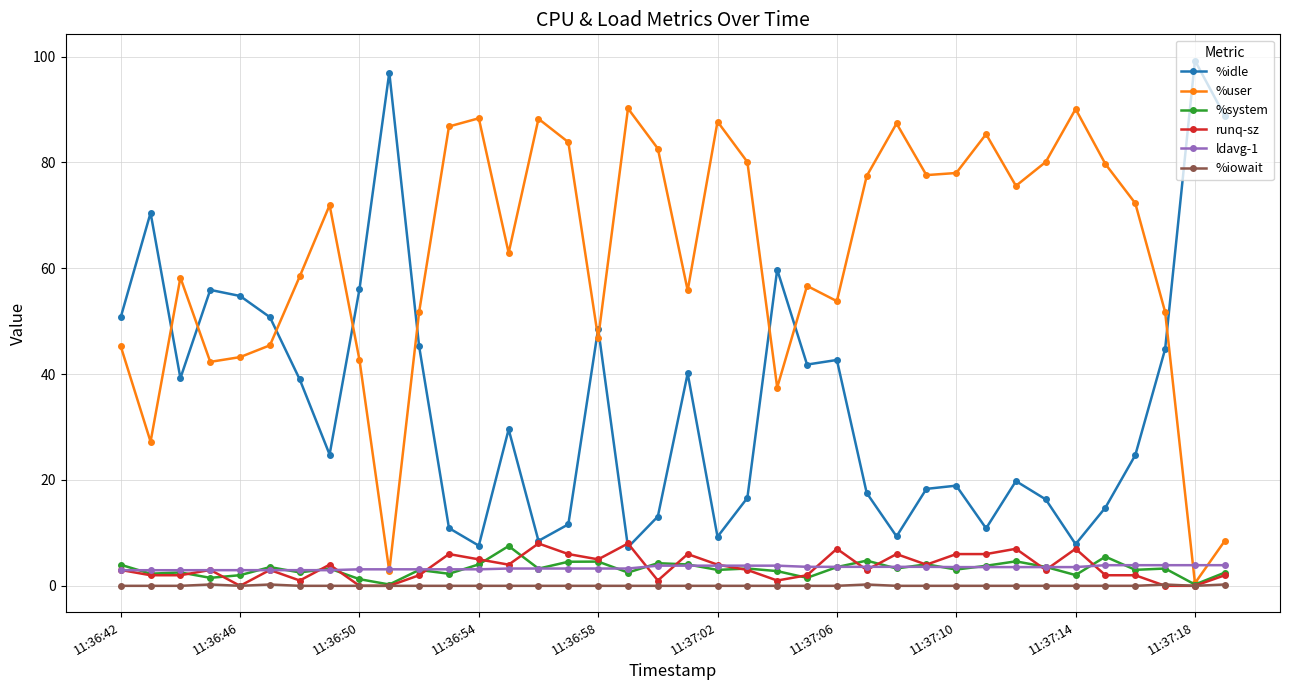

At how many categories does at least one series exceed 35?

38